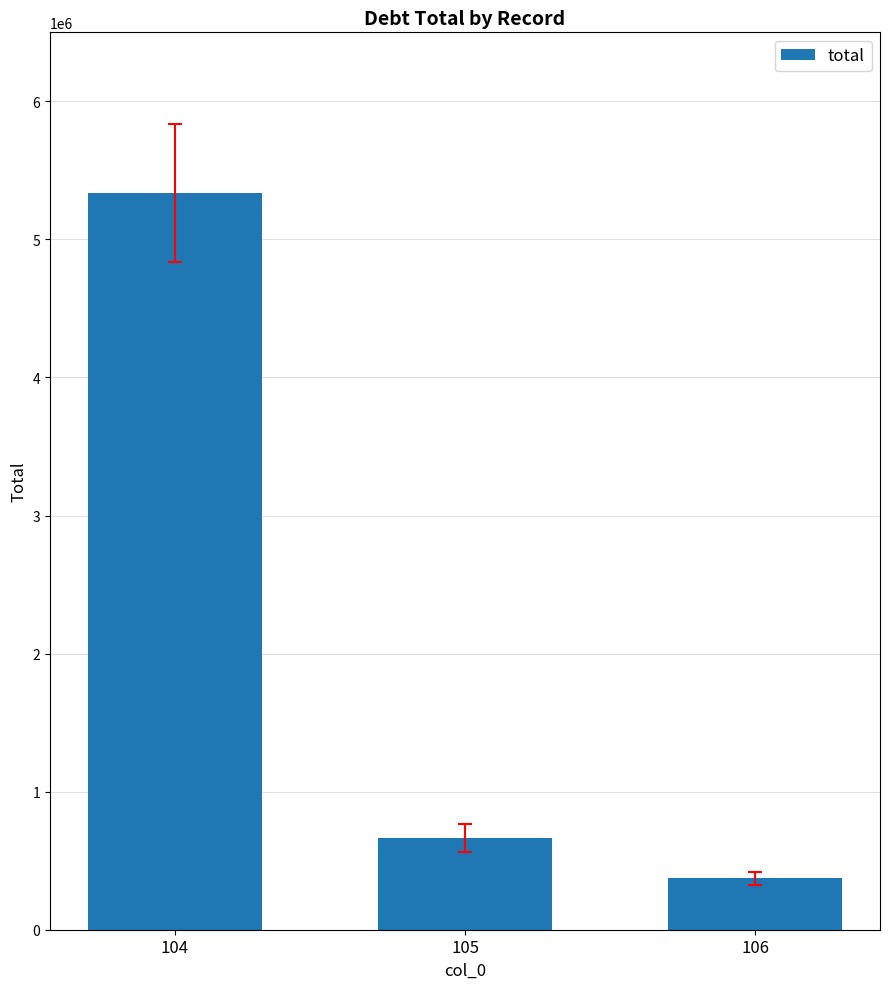

Between 104 and 106, which is larger?

104